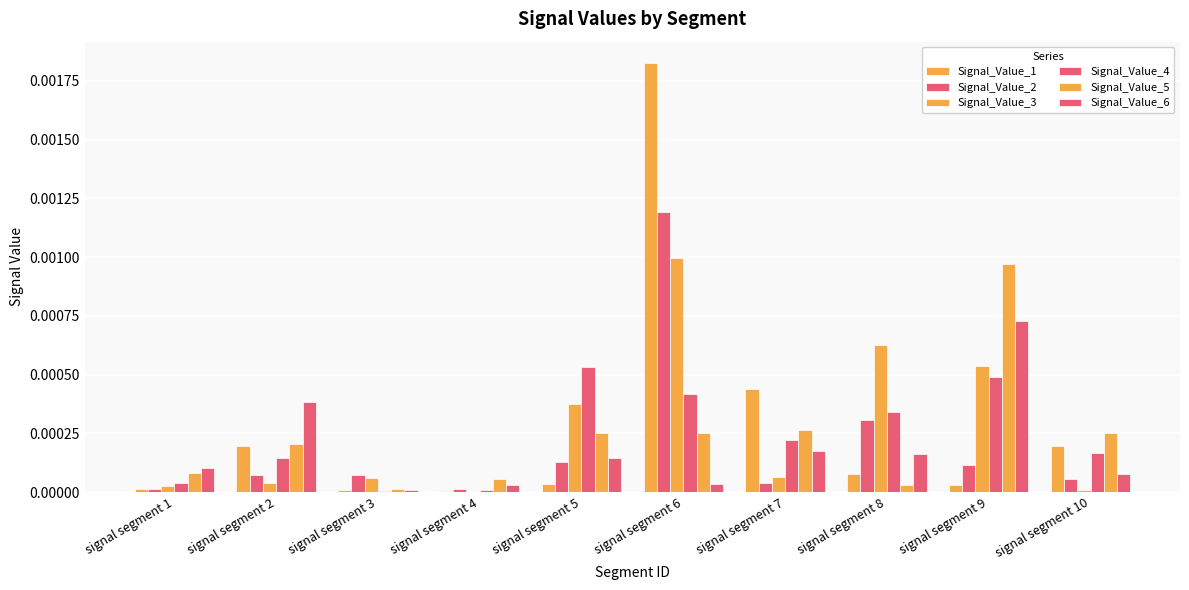

Is the value of Signal_Value_6 at signal segment 9 greater than the value of Signal_Value_5 at signal segment 8?

Yes